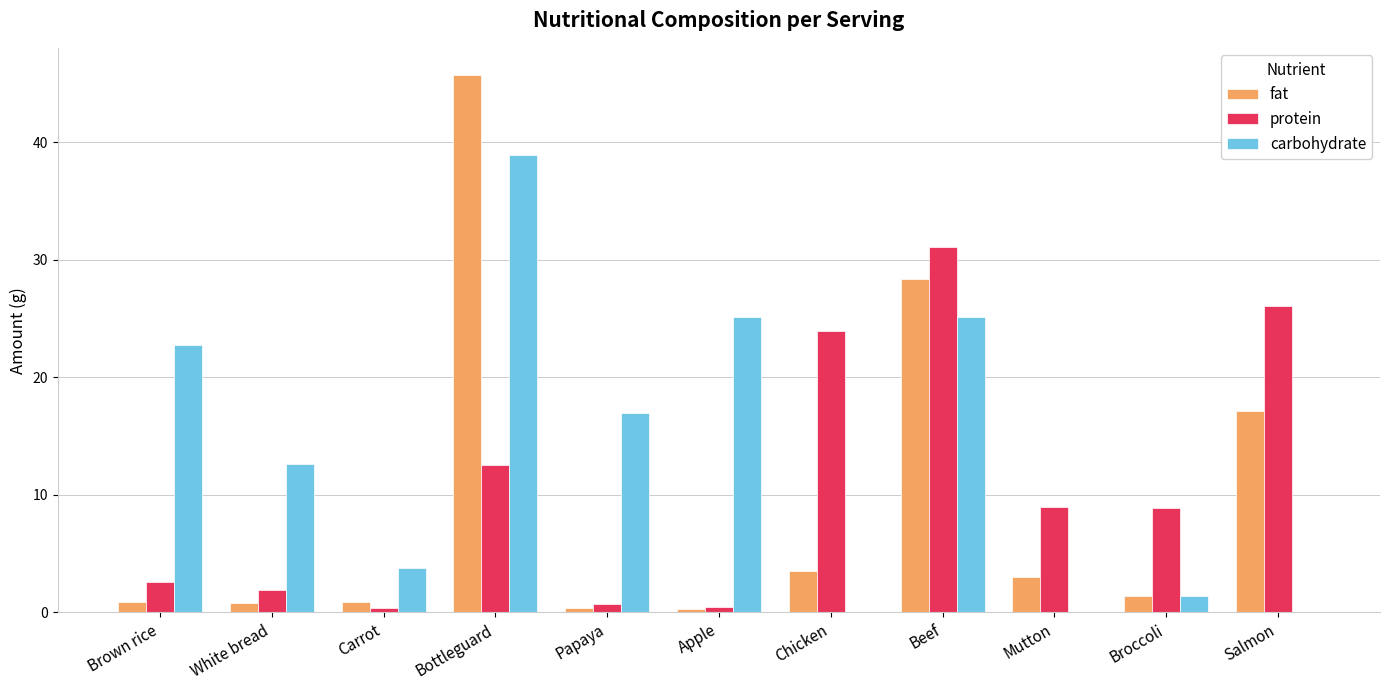

Which series has the largest total across all categories?

carbohydrate